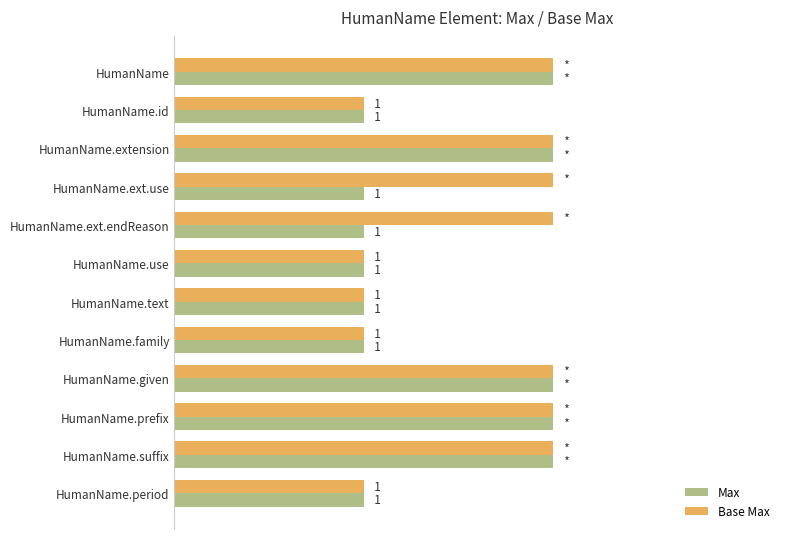

Rank the series by their average value, from lowest to highest.

Max, Base Max